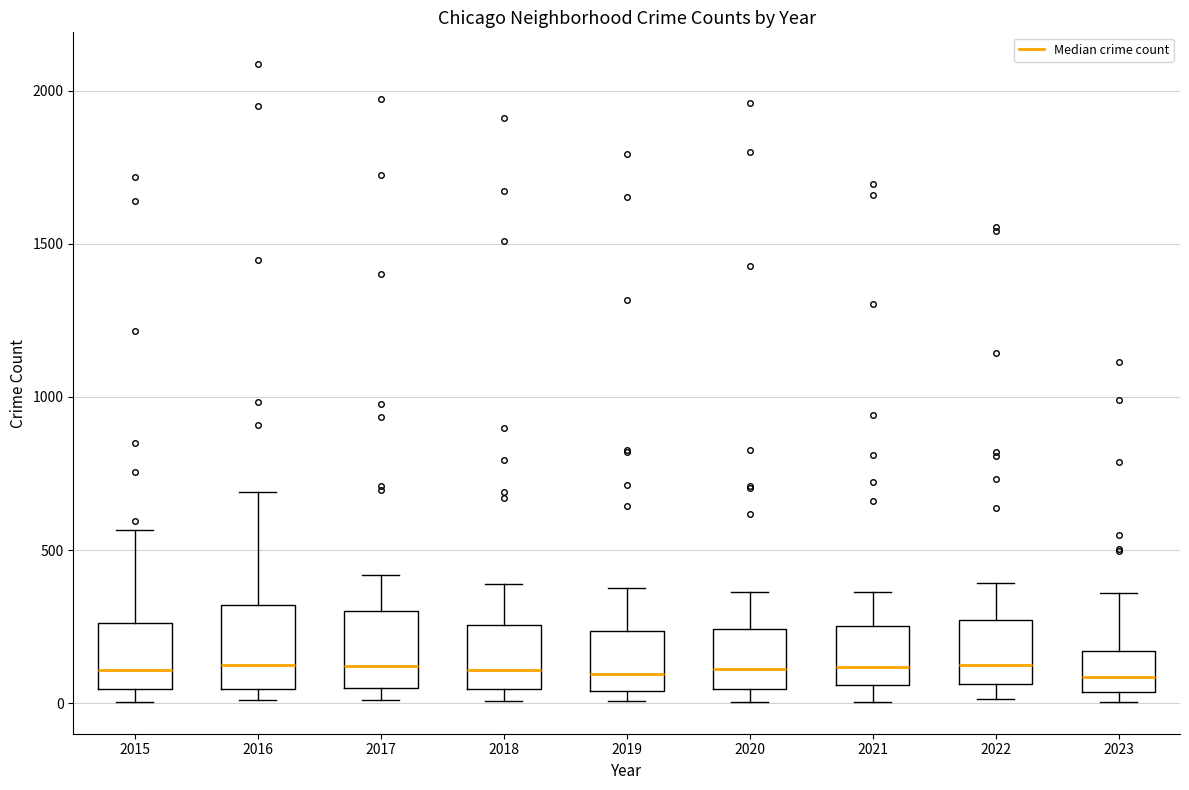

Where is the lower edge of the box at x = 2016 on the y-axis? The values are not printed on the chart, so give them approximately, as read against the axis.

50